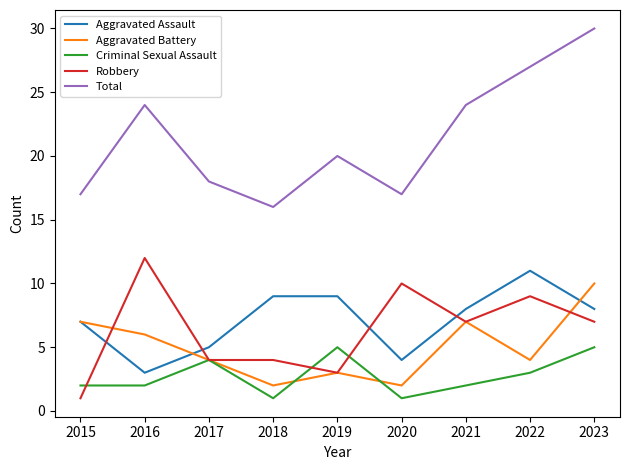

At 2023, list the series in order from largest to smallest.

Total, Aggravated Battery, Aggravated Assault, Robbery, Criminal Sexual Assault